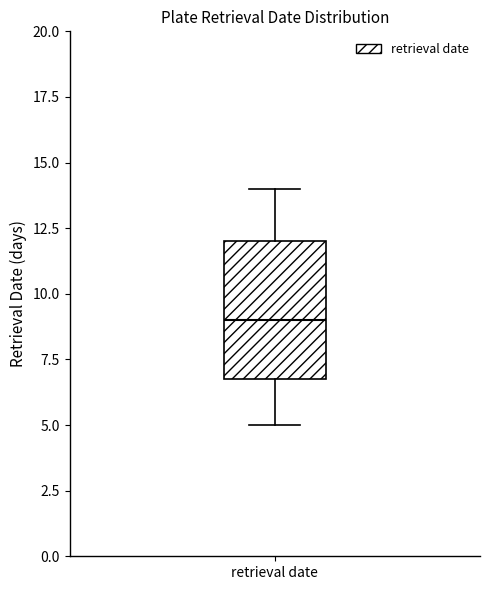

Read this box plot against the y-axis: the position of the median line, the range covered by the box, and the ends of both whiskers. The values are not printed on the chart, so give them approximately, as read against the axis.

median 9, box 7 to 12, whiskers 5 to 14